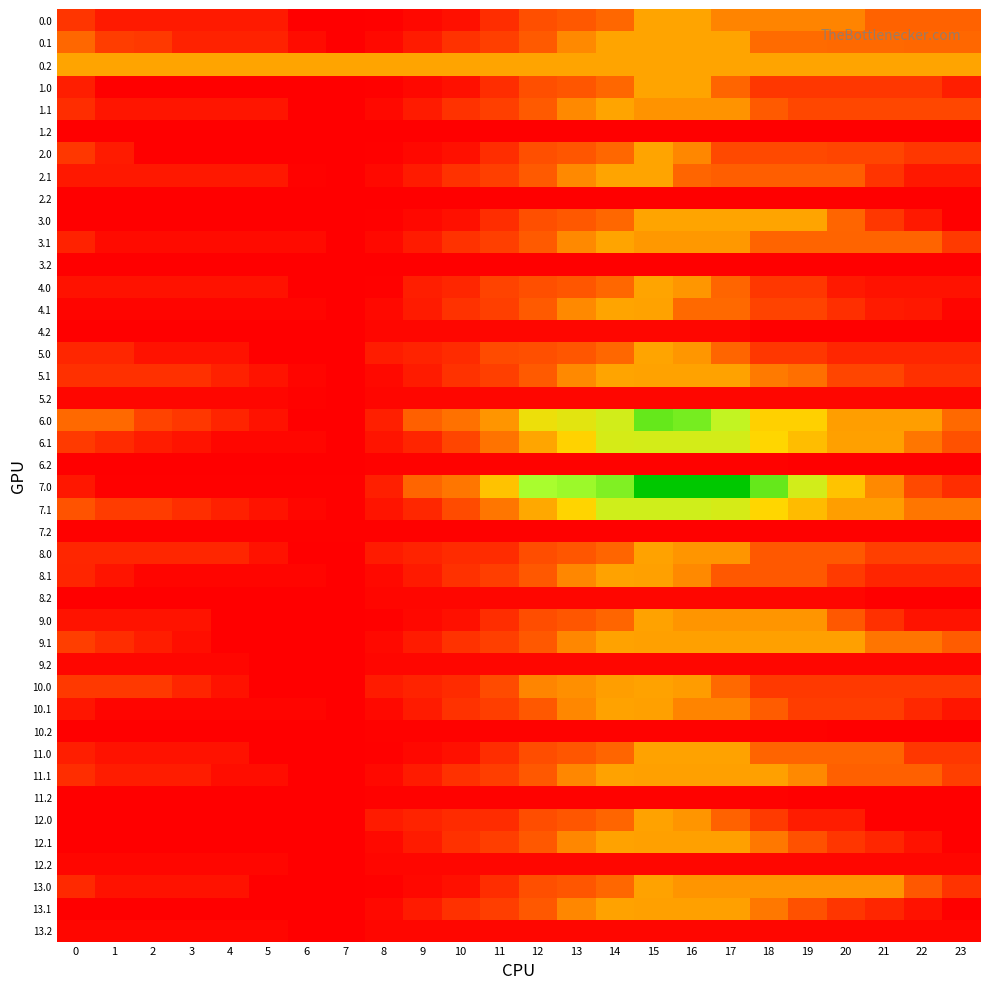

What is the average value of the 7.1 series?

1417.2